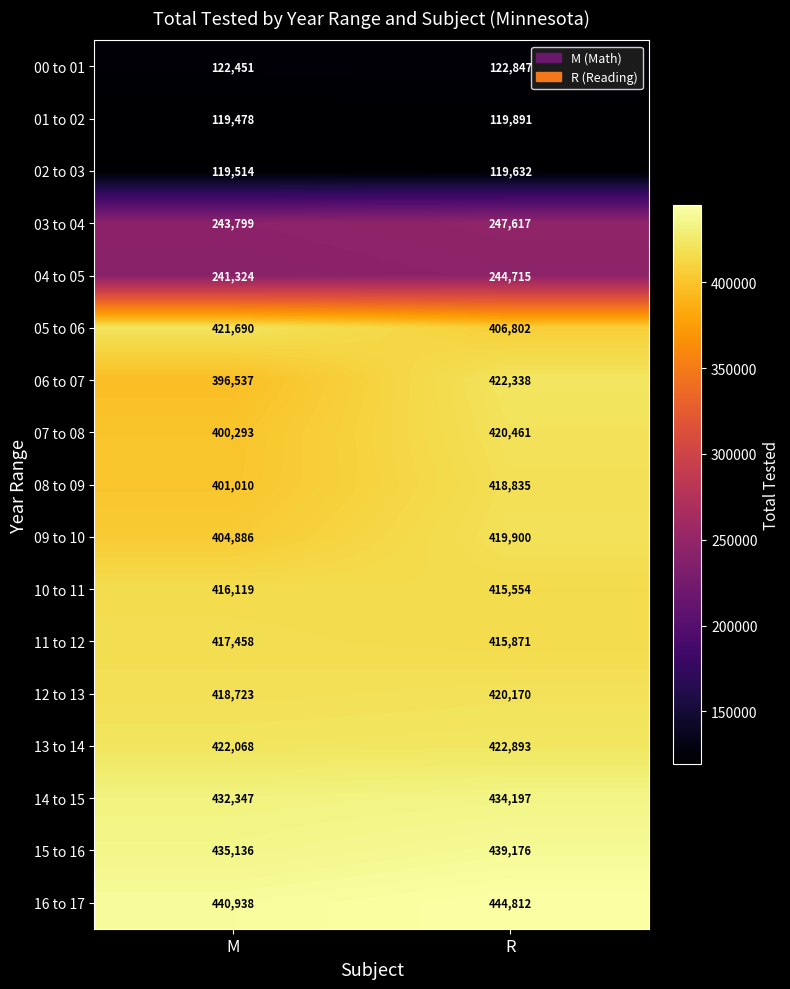

Count the number of data series in this chart.

17